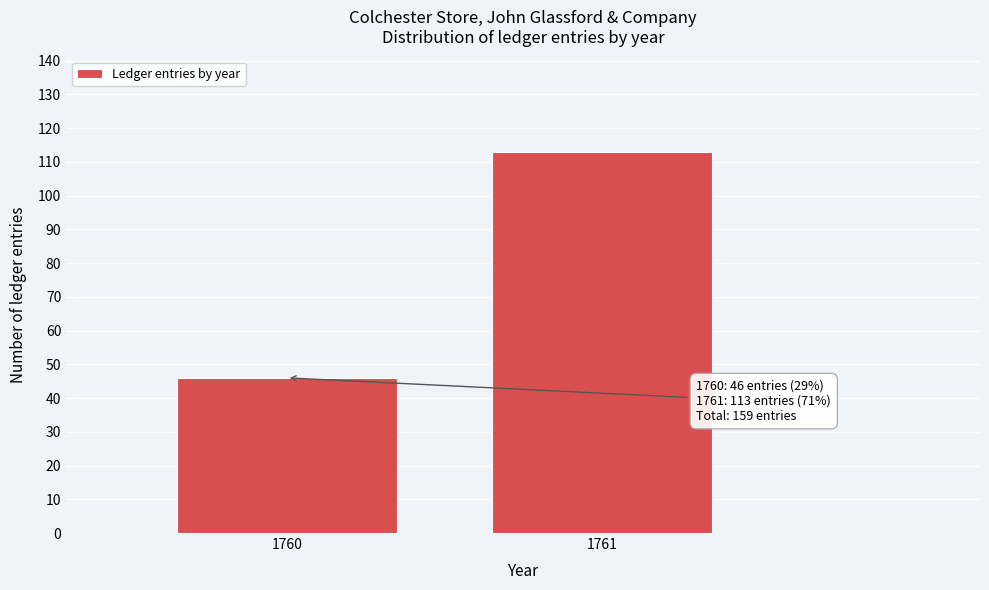

Reading right to left, transcribe all the data shown in this chart.

113	46